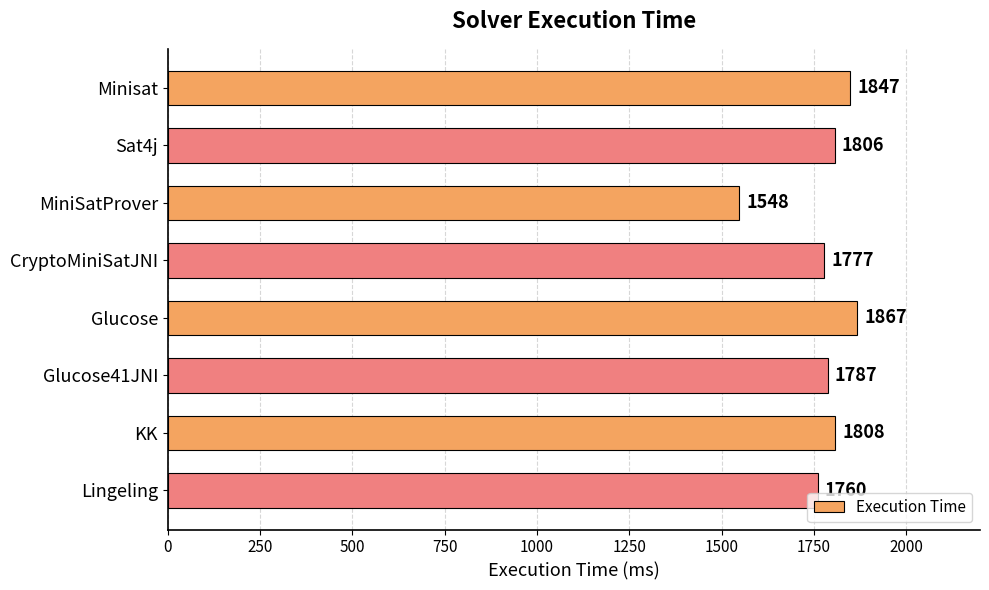

What is the change in value from Sat4j to Lingeling?

-46